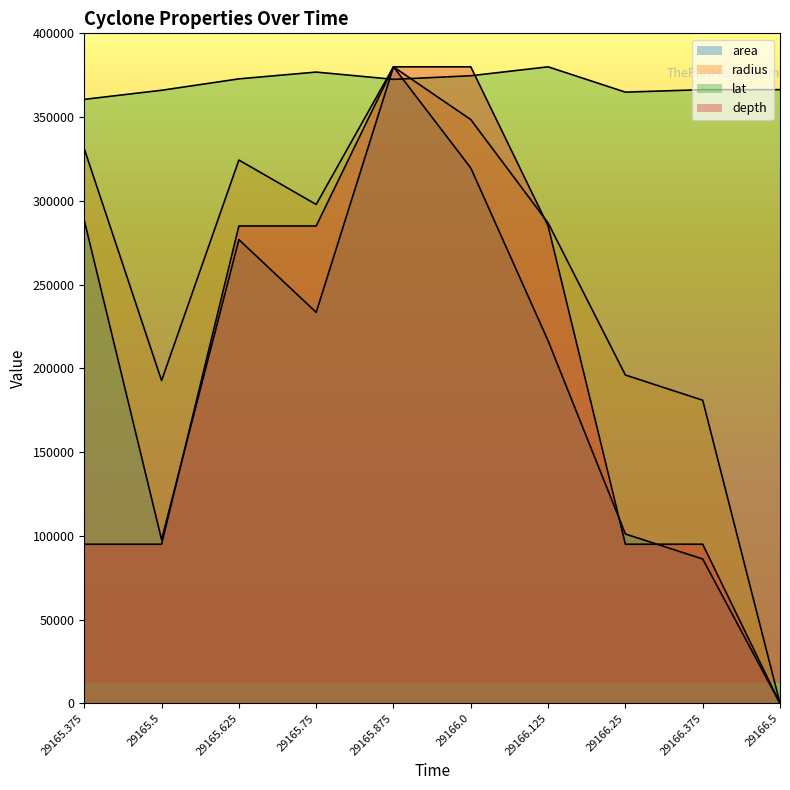

At which label does radius first exceed 297830?

29165.375